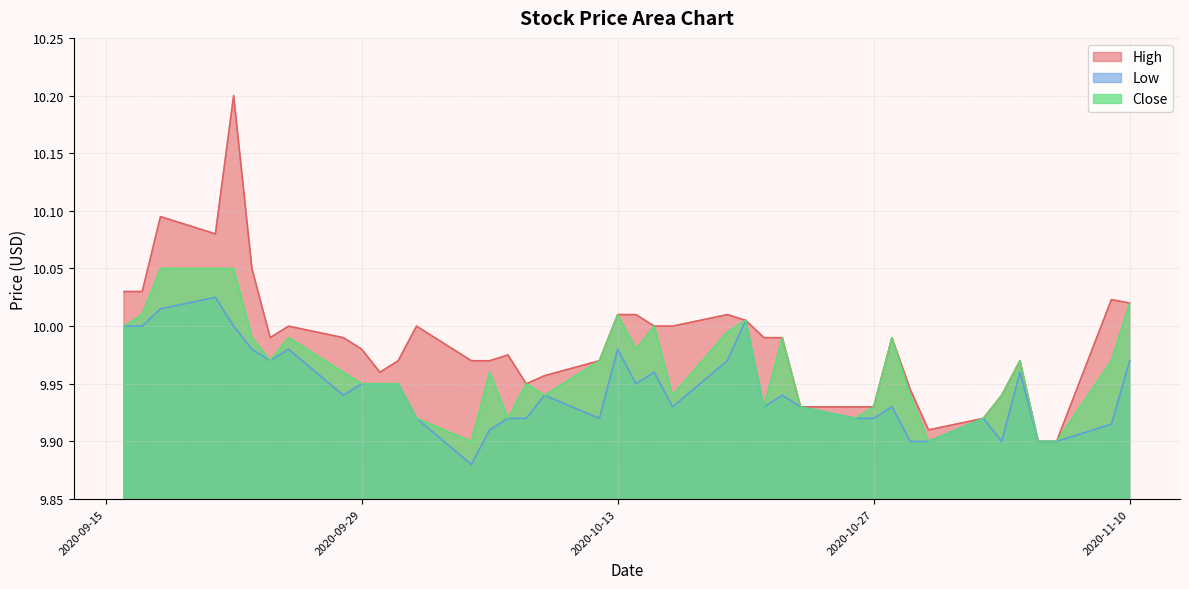

What is the average value of the Low series?

9.9